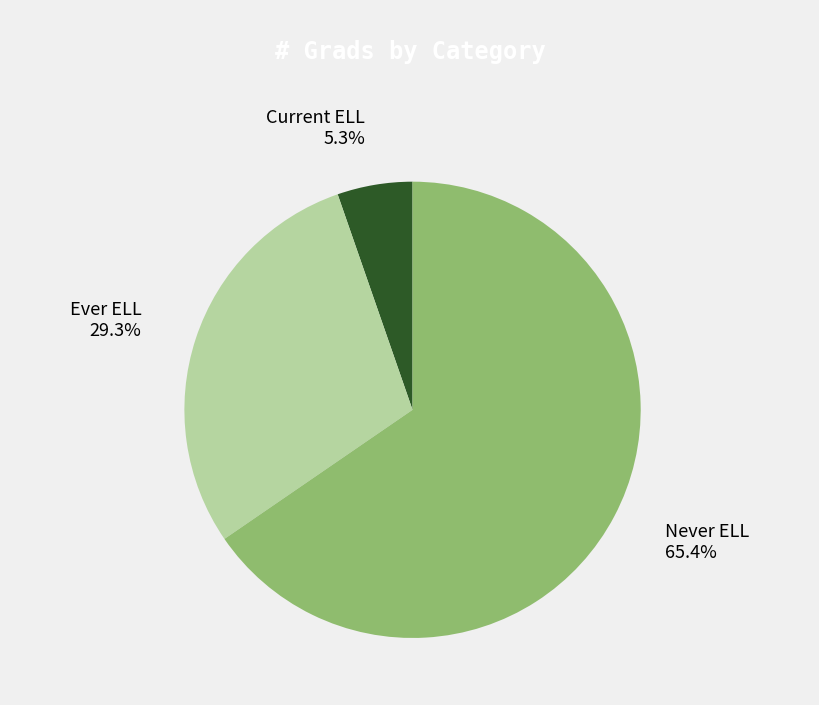

What portion of the pie excludes Ever ELL?

70.7%